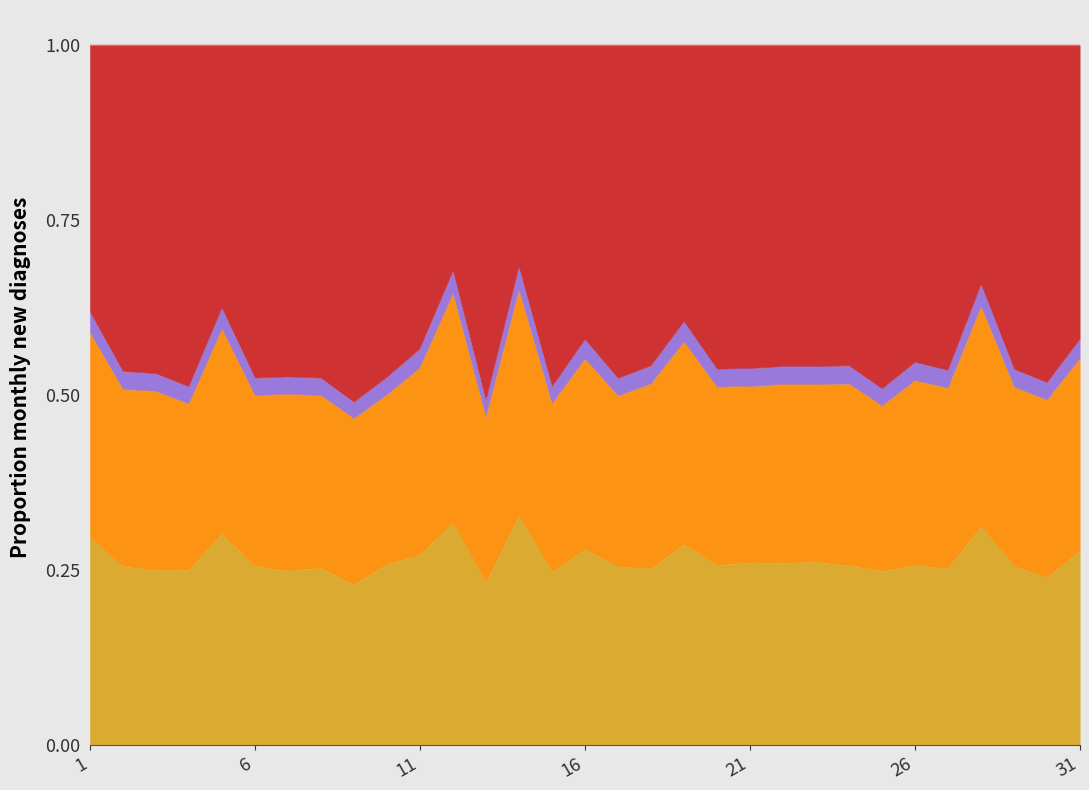

What are all the series names shown in the legend?

dbh_1, dbh_2, dbh